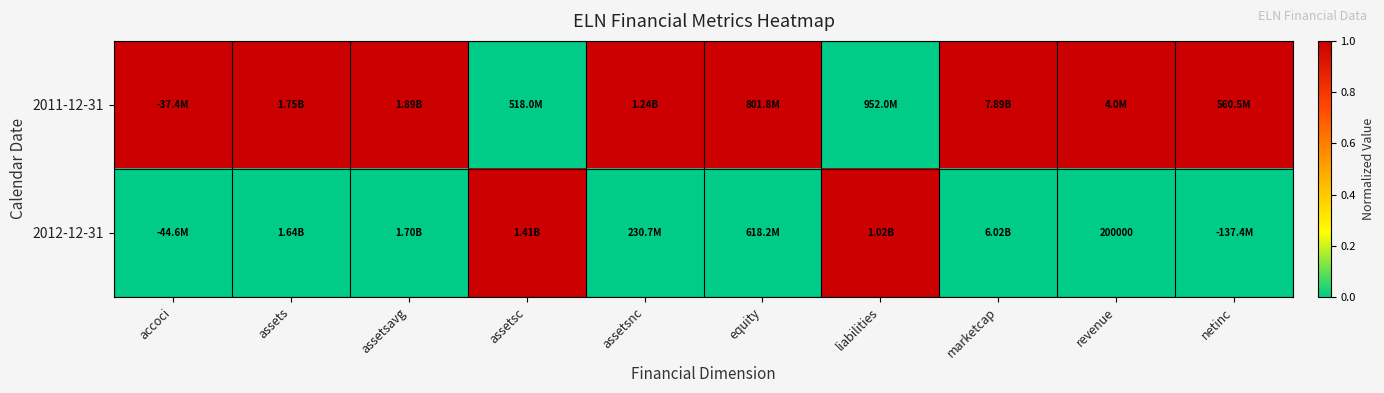

True or false: 2012-12-31 has a value of 1 at equity.

False